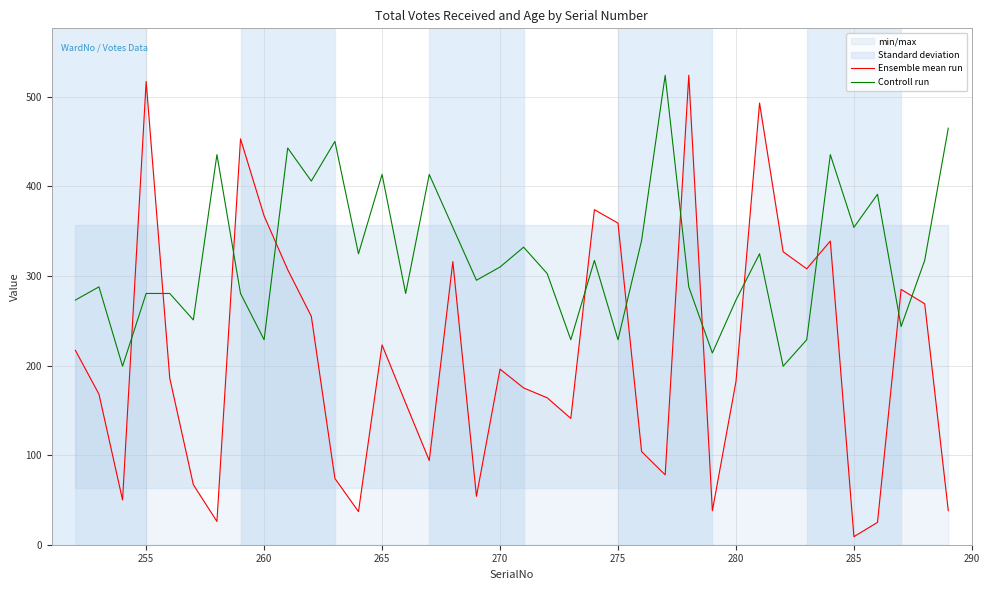

What is the sum of all Ensemble mean run values?

7997.0